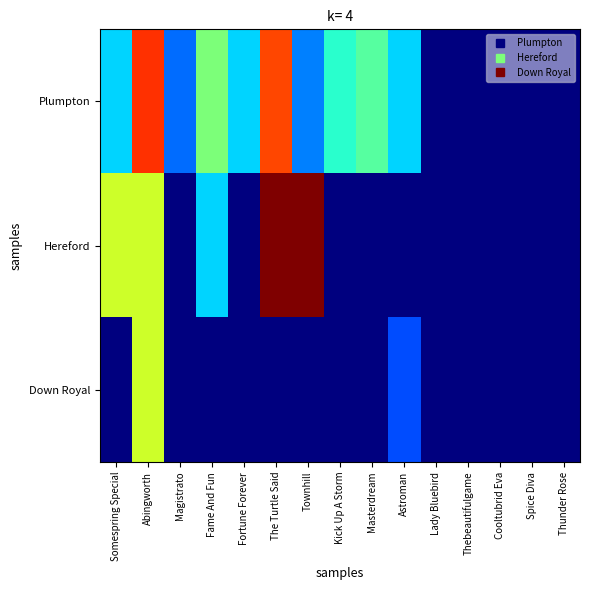

Which category has the lowest value across all series?

Lady Bluebird